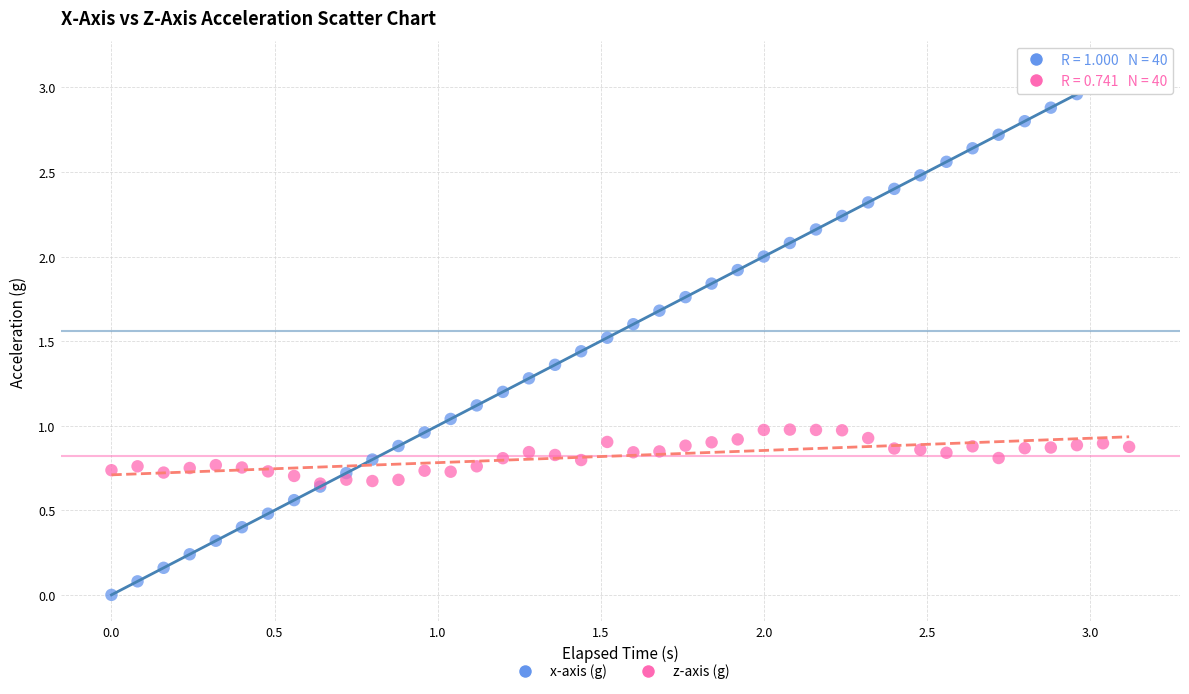

What are all the series names shown in the legend?

x-axis (g), z-axis (g)